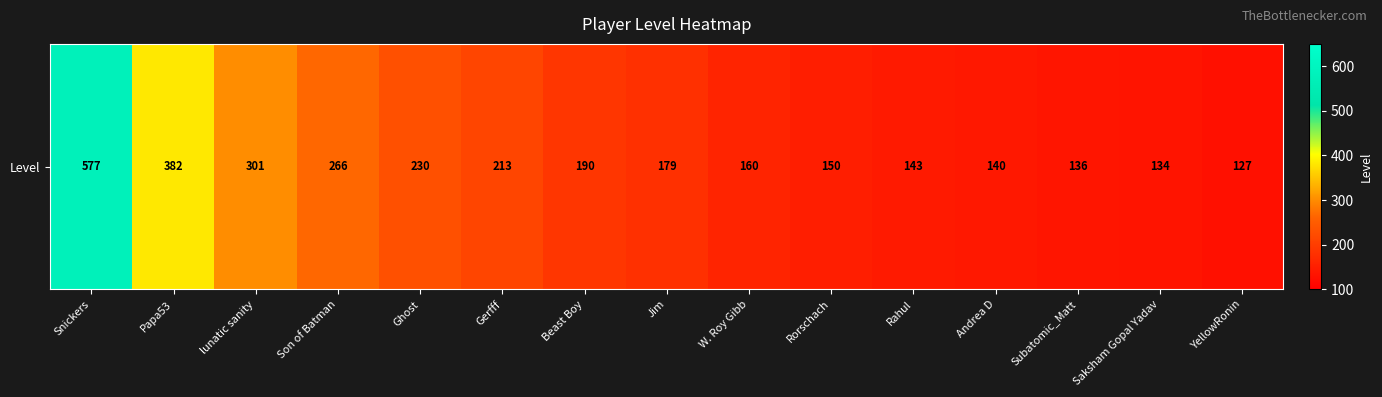

Approximately how many times larger is the value at Subatomic_Matt compared to Son of Batman?

0.5